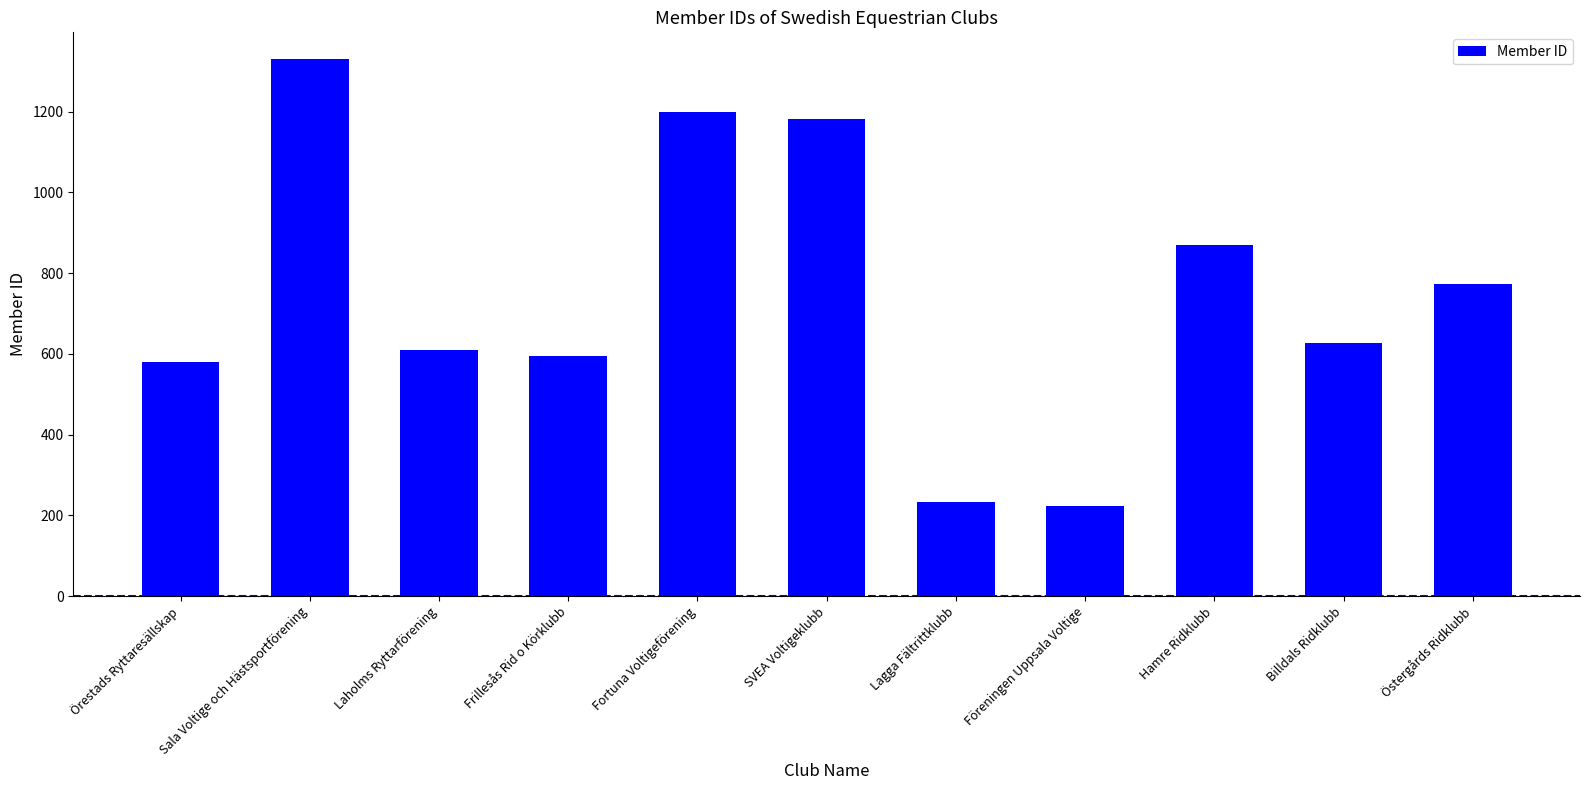

How many bars are there in total?

11